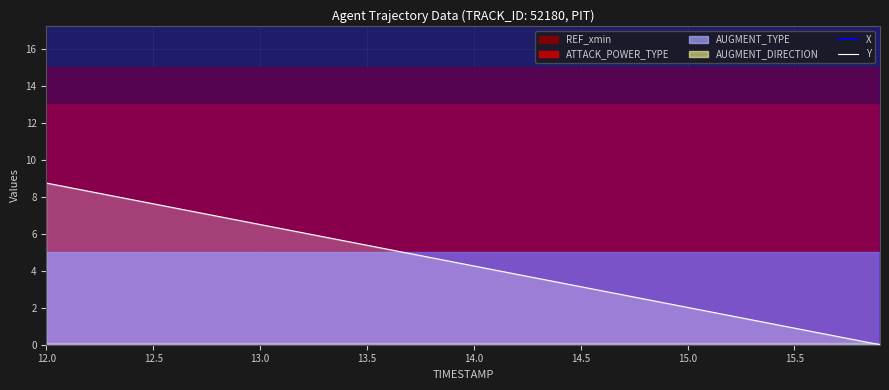

The Y series shows 6.5 at 13.0. True or false?

True